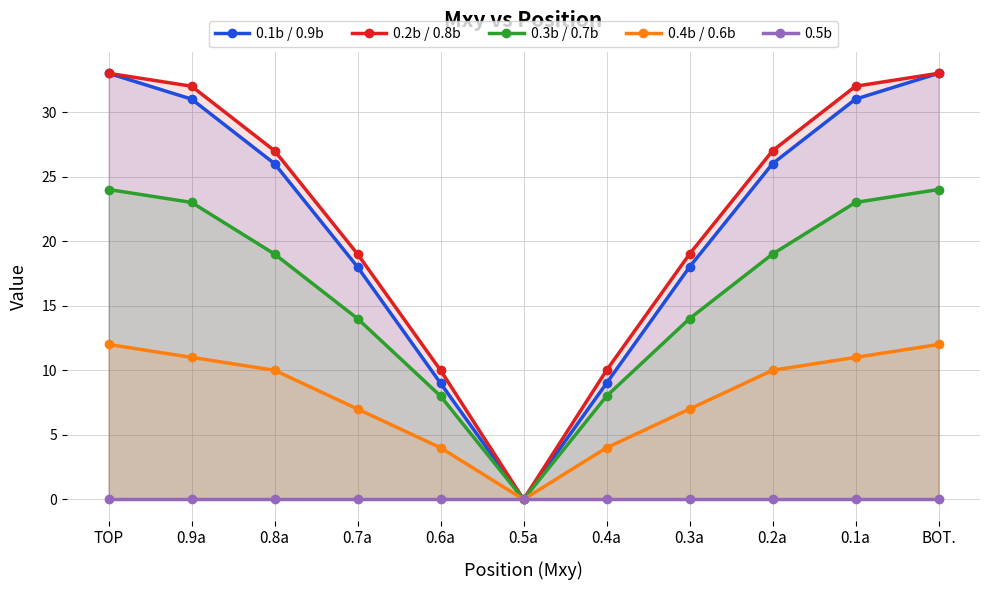

Reading right to left, extract all data points from this chart.

0.1b / 0.9b: BOT.=33	0.1a=31	0.2a=26	0.3a=18	0.4a=9	0.5a=0	0.6a=9	0.7a=18	0.8a=26	0.9a=31	TOP=33
0.2b / 0.8b: BOT.=33	0.1a=32	0.2a=27	0.3a=19	0.4a=10	0.5a=0	0.6a=10	0.7a=19	0.8a=27	0.9a=32	TOP=33
0.3b / 0.7b: BOT.=24	0.1a=23	0.2a=19	0.3a=14	0.4a=8	0.5a=0	0.6a=8	0.7a=14	0.8a=19	0.9a=23	TOP=24
0.4b / 0.6b: BOT.=12	0.1a=11	0.2a=10	0.3a=7	0.4a=4	0.5a=0	0.6a=4	0.7a=7	0.8a=10	0.9a=11	TOP=12
0.5b: BOT.=0	0.1a=0	0.2a=0	0.3a=0	0.4a=0	0.5a=0	0.6a=0	0.7a=0	0.8a=0	0.9a=0	TOP=0